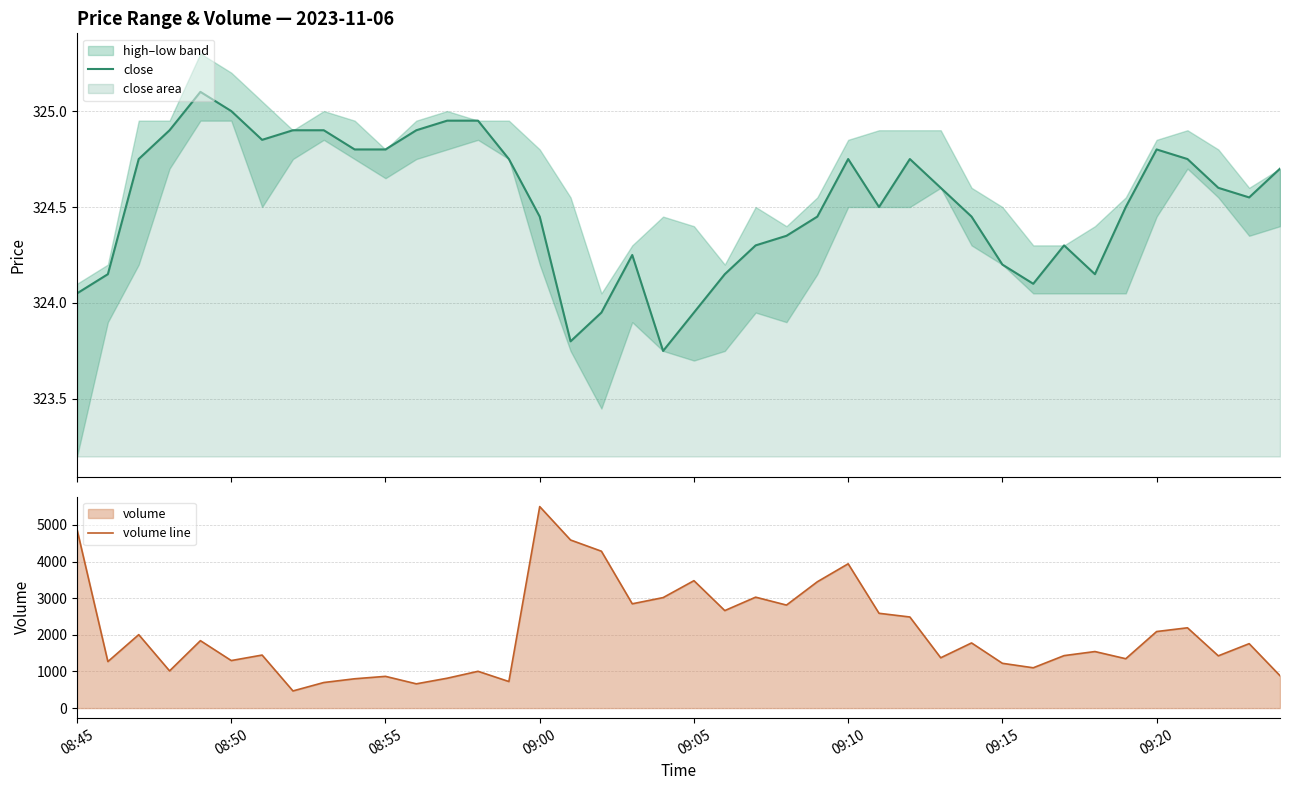

In volume line, how many points are lower than both neighbors (excluding endpoints)?

13